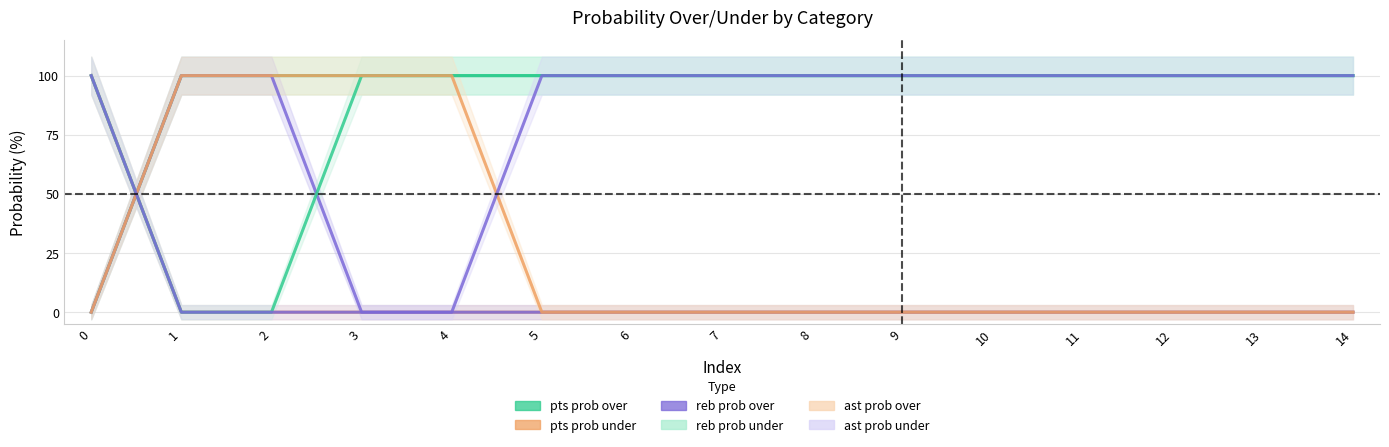

Where do pts prob under and pts prob over first cross each other?

0 and 1